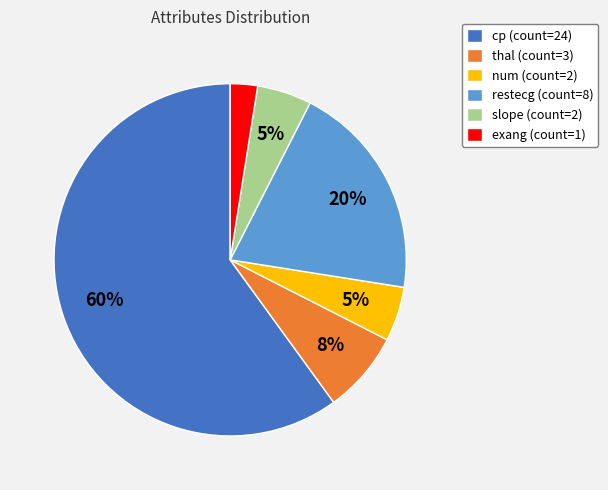

Which category has the smallest portion of the pie?

exang